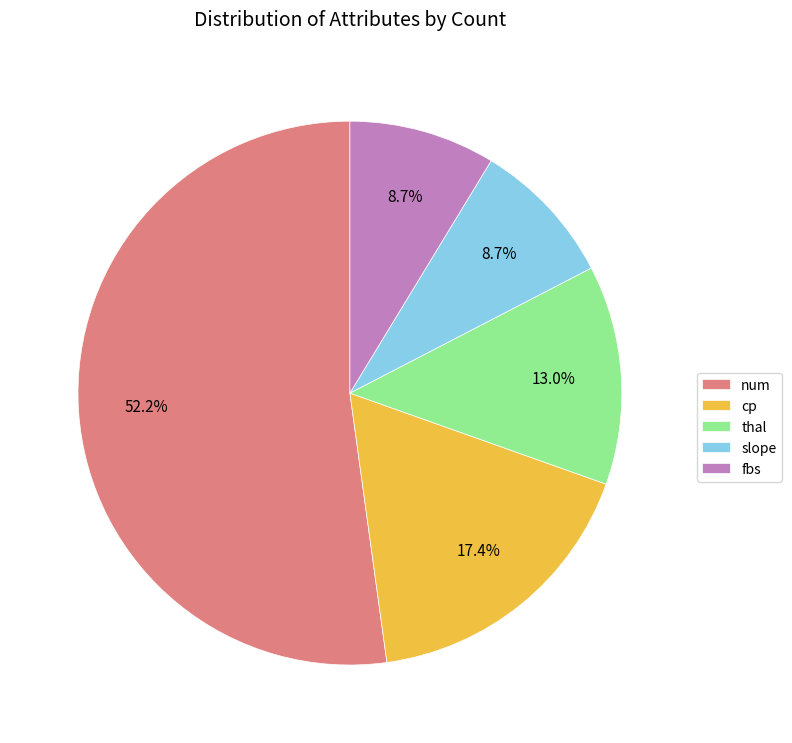

What is the largest slice in the pie chart?

num